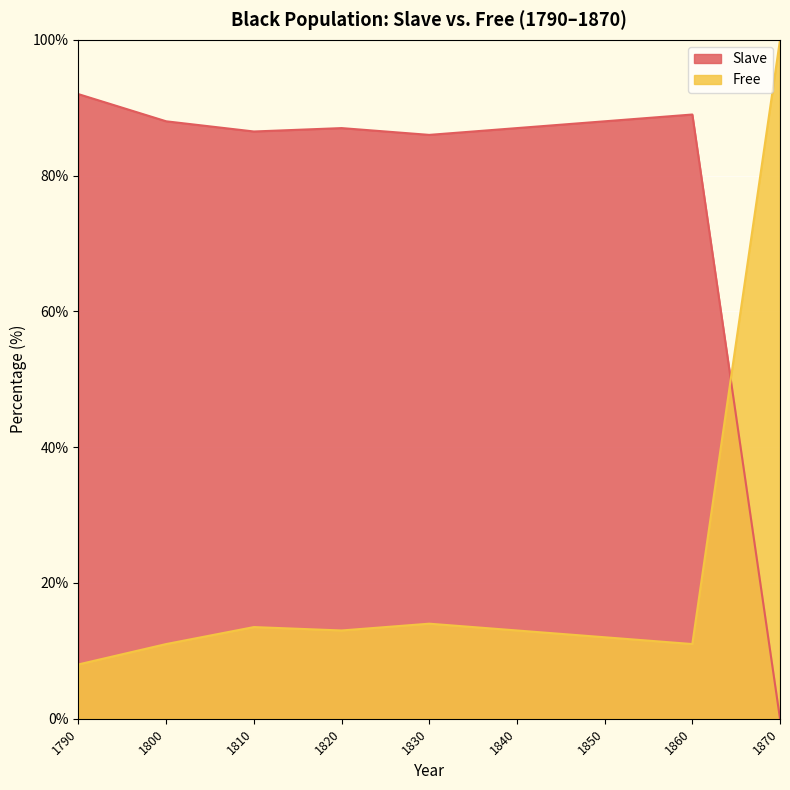

How many times do Slave and Free cross each other?

1